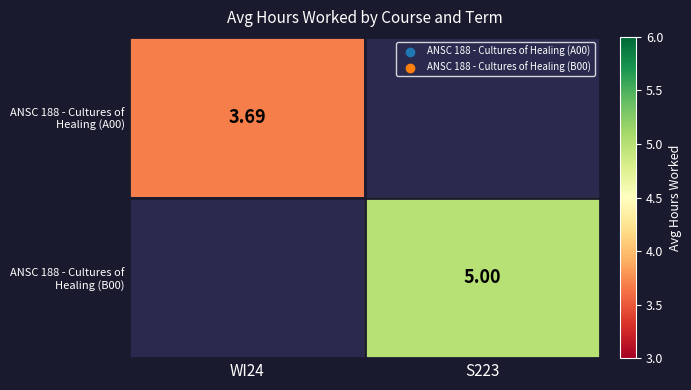

List the series in order of their overall mean, lowest first.

ANSC 188 - Cultures of Healing (A00), ANSC 188 - Cultures of Healing (B00)